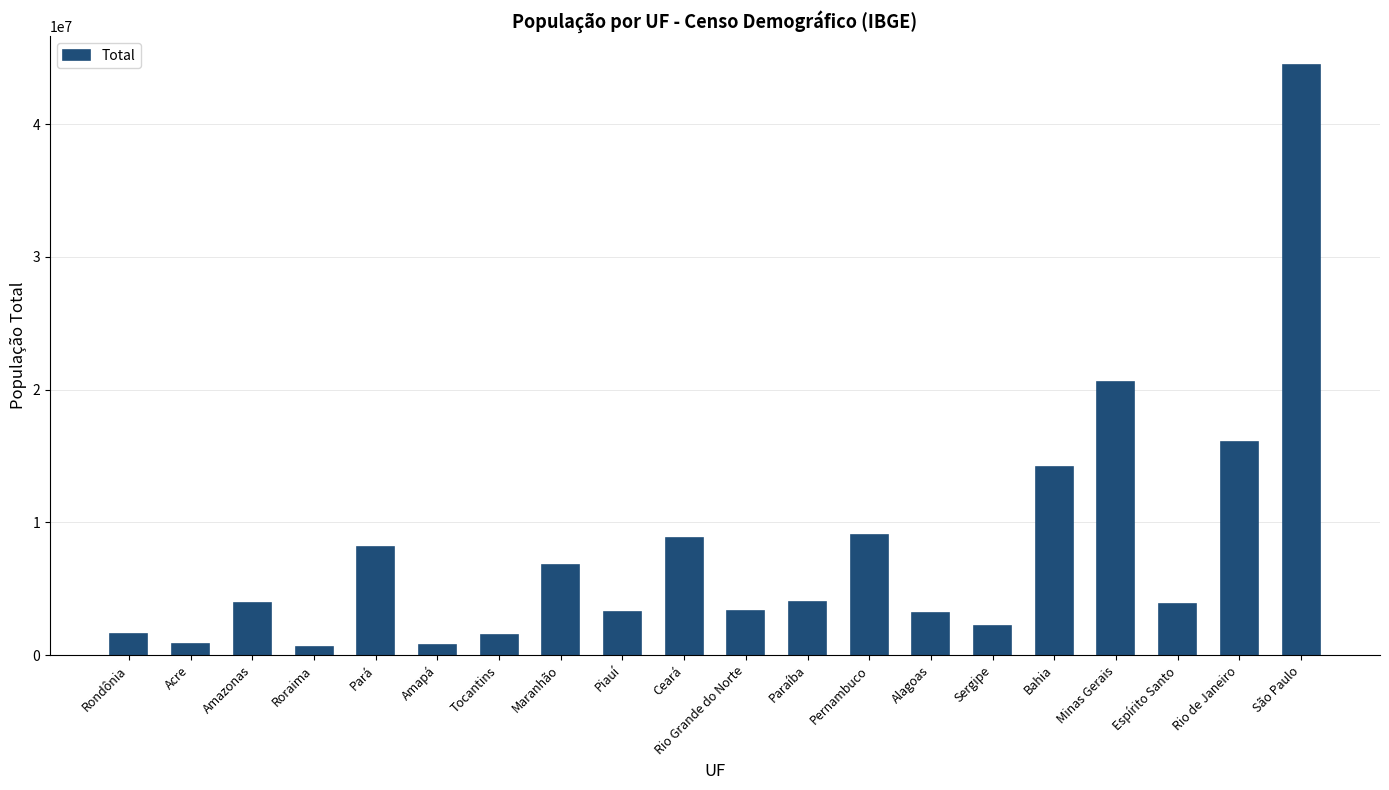

Where is the data nearest to the value 22523972?

Minas Gerais